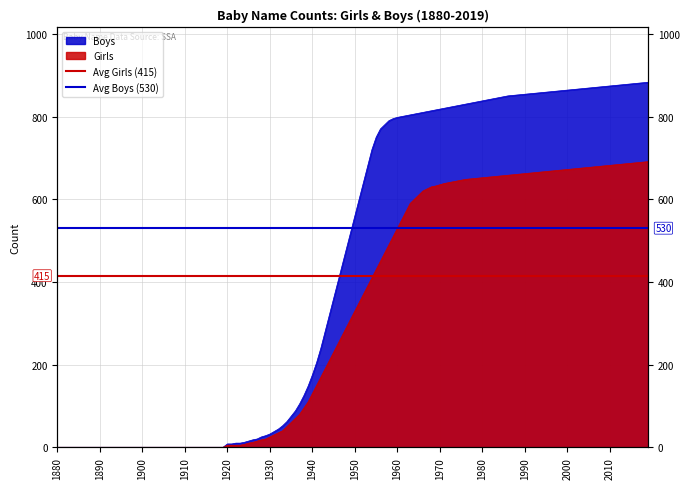

Which label corresponds to the smallest value in the chart?

1880